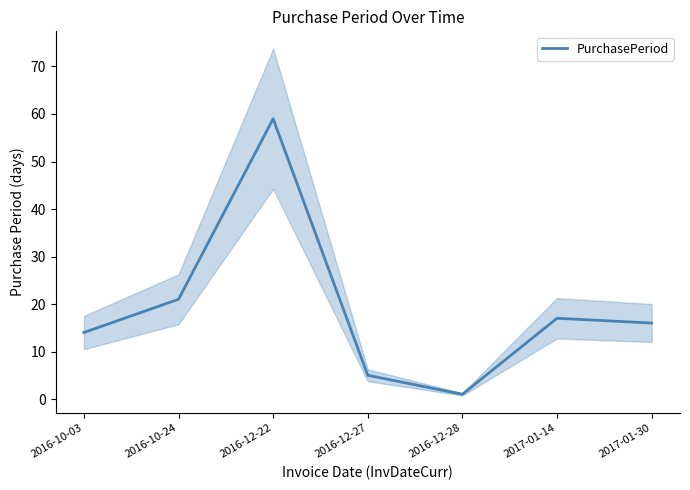

Rank the categories by value from lowest to highest.

2016-12-28, 2016-12-27, 2016-10-03, 2017-01-30, 2017-01-14, 2016-10-24, 2016-12-22